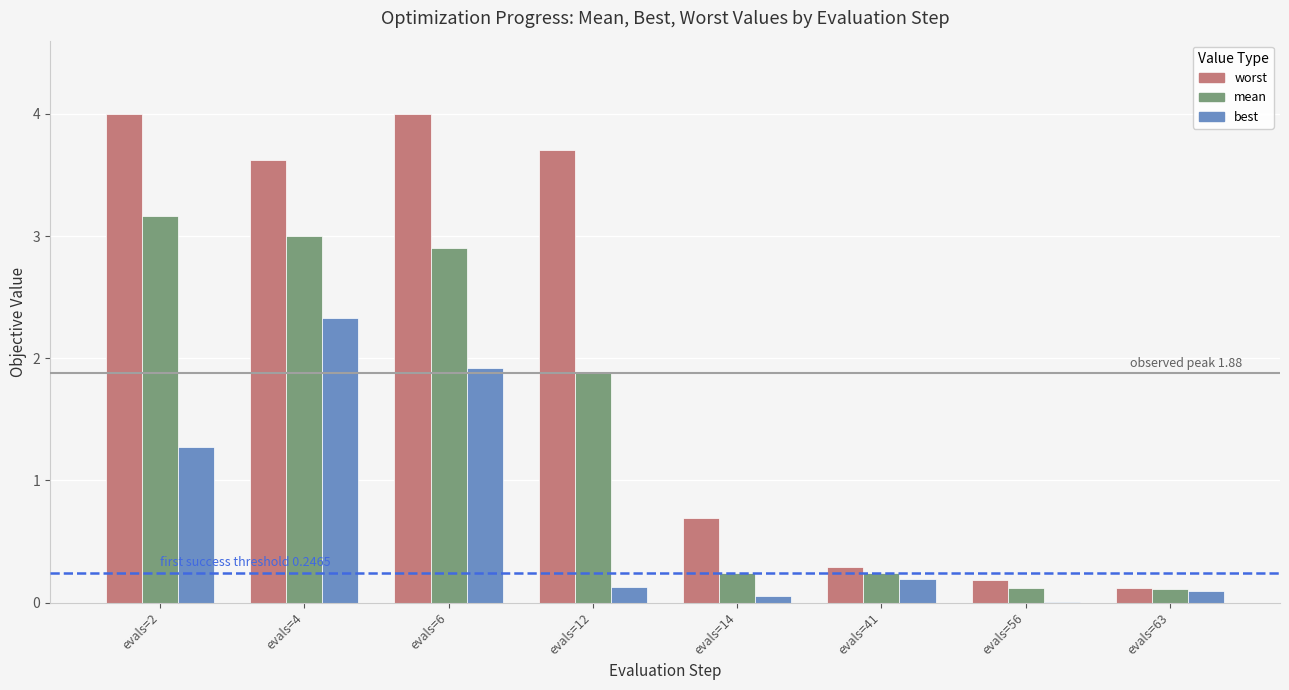

Does the chart contain stacked bars?

No